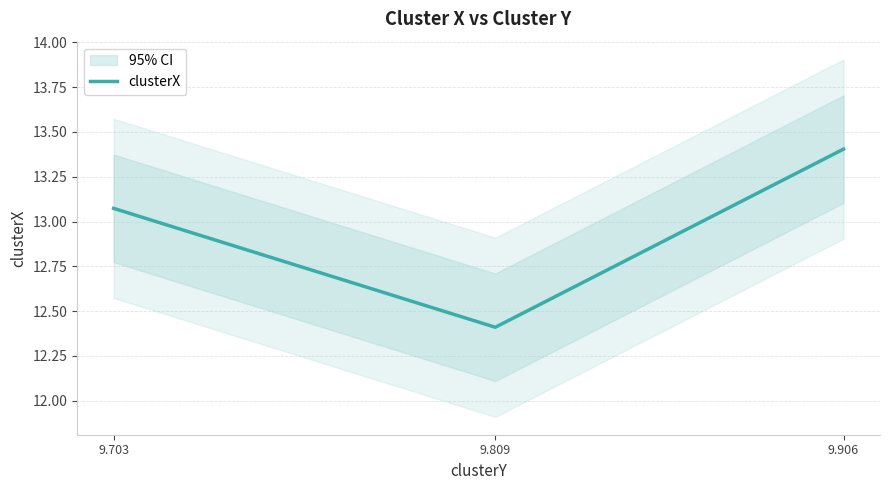

Which has a higher value, 9.703 or 9.809?

9.703